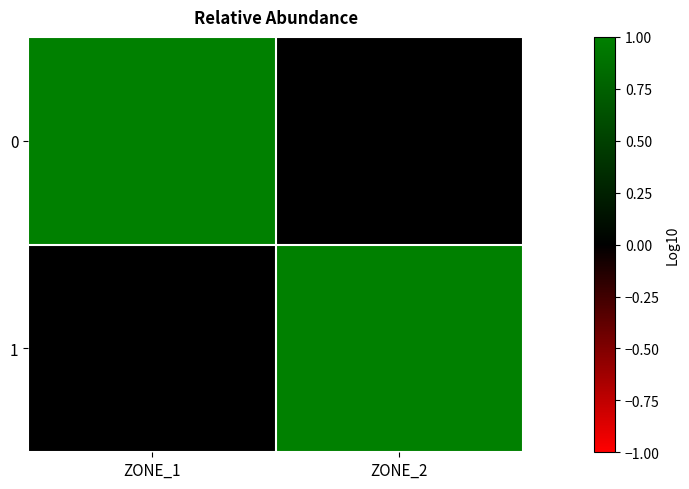

Reading left to right, extract all data points from this chart.

0: ZONE_1=1	ZONE_2=0
1: ZONE_1=0	ZONE_2=1